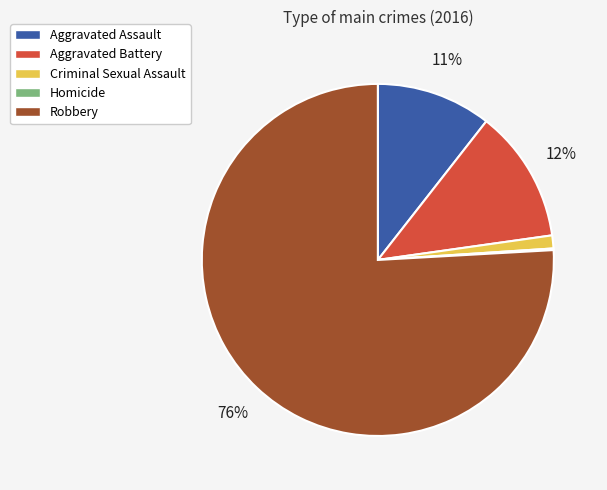

Which category has the biggest portion of the pie?

Robbery